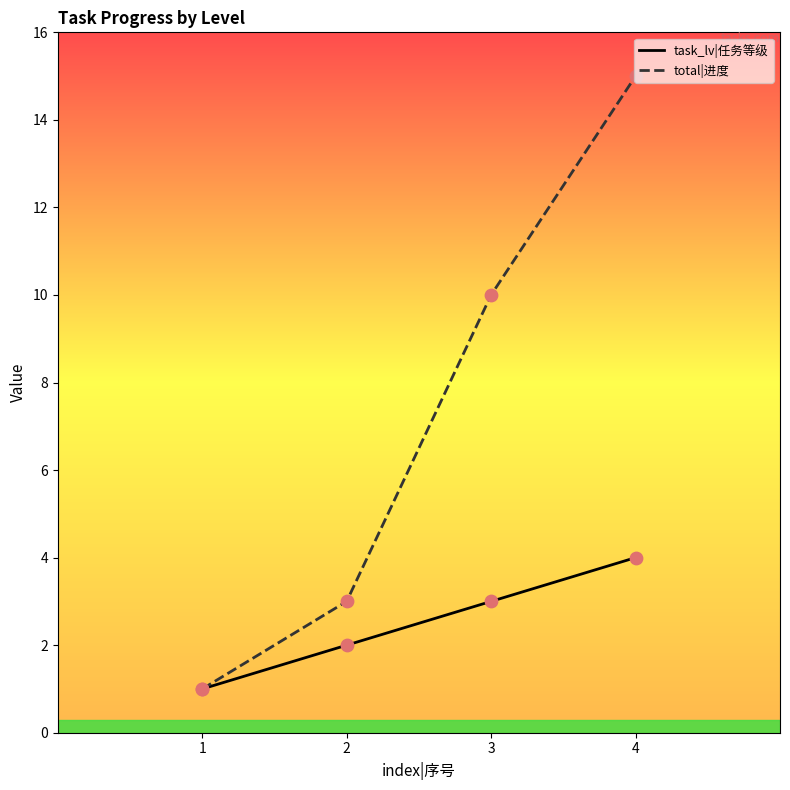

What is the total value across all series at 1?

2